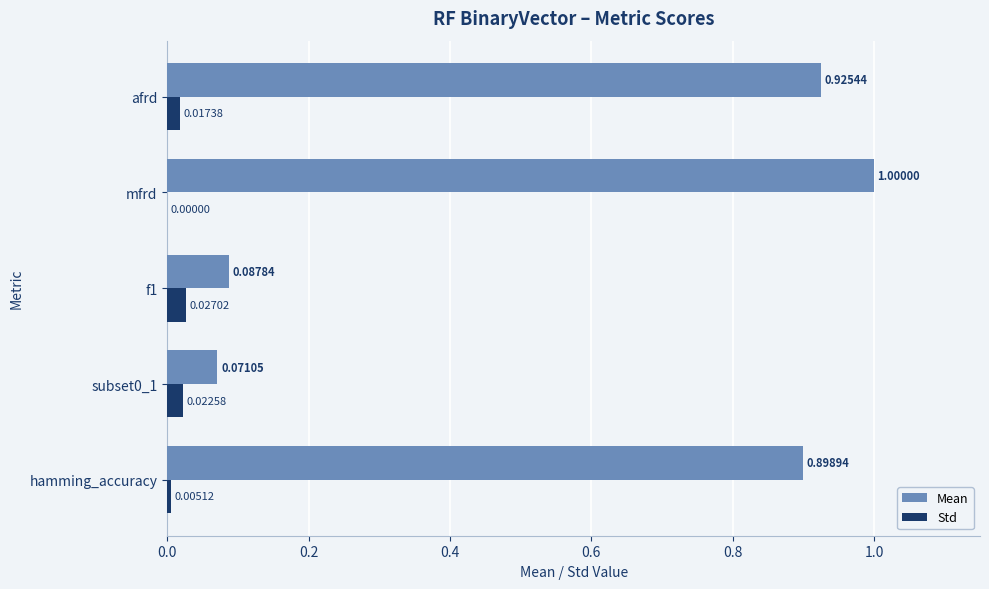

Which category has the highest value across all series?

mfrd